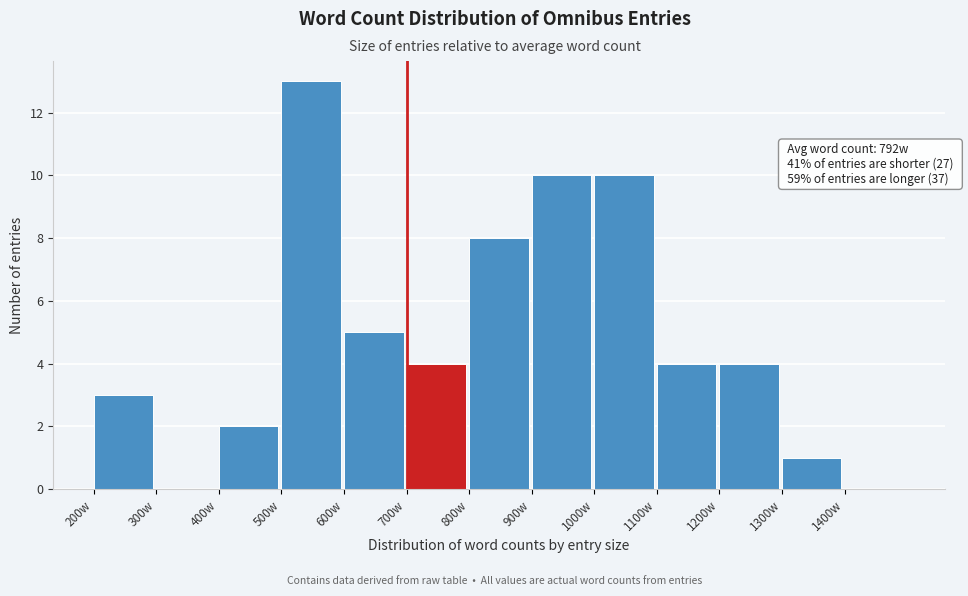

Over which range of the x-axis is the bar tallest?

500 to 600